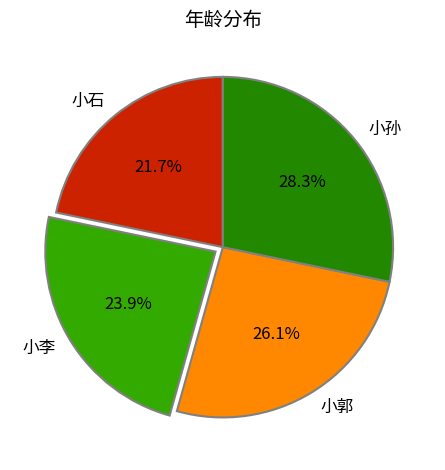

Does 小郭 represent more than half of the total?

No